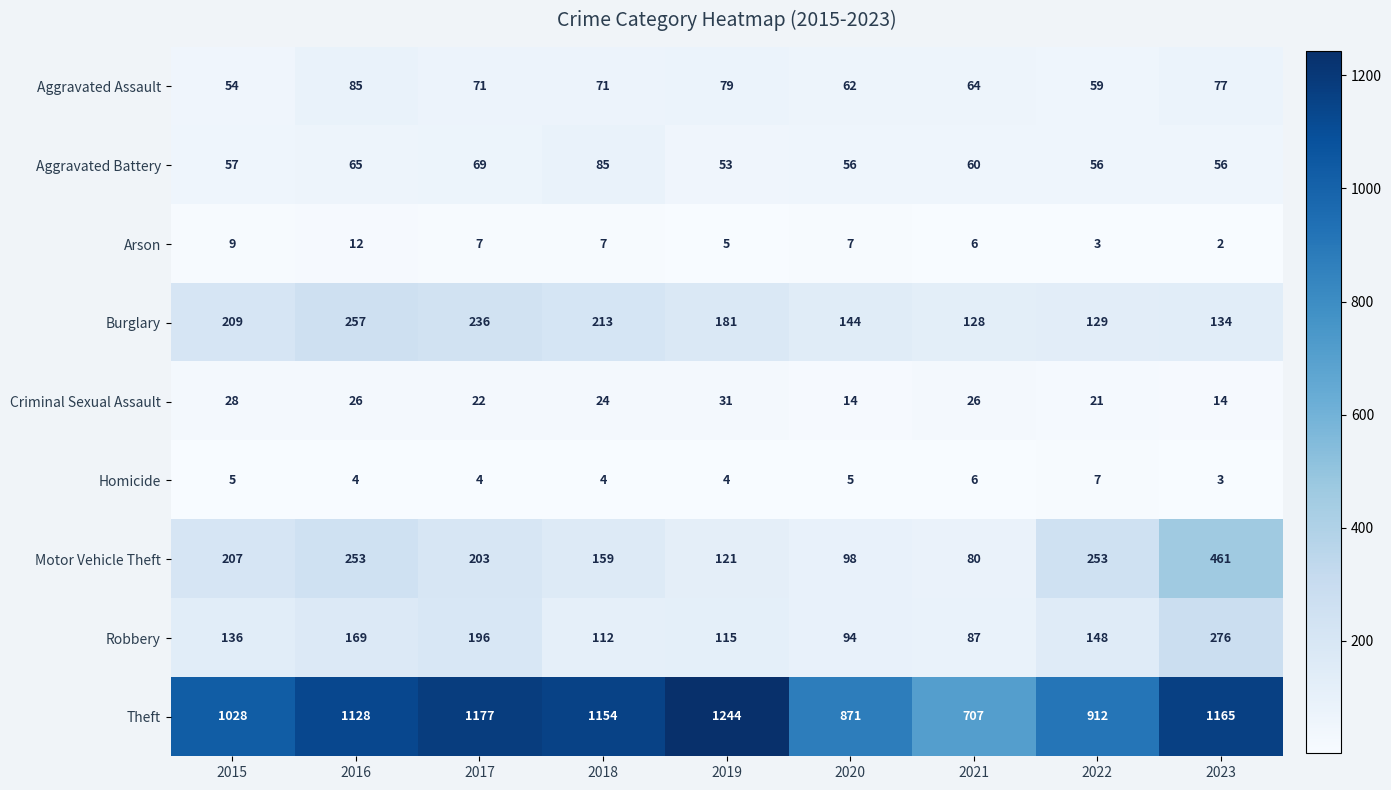

Which series has the largest total across all categories?

Theft